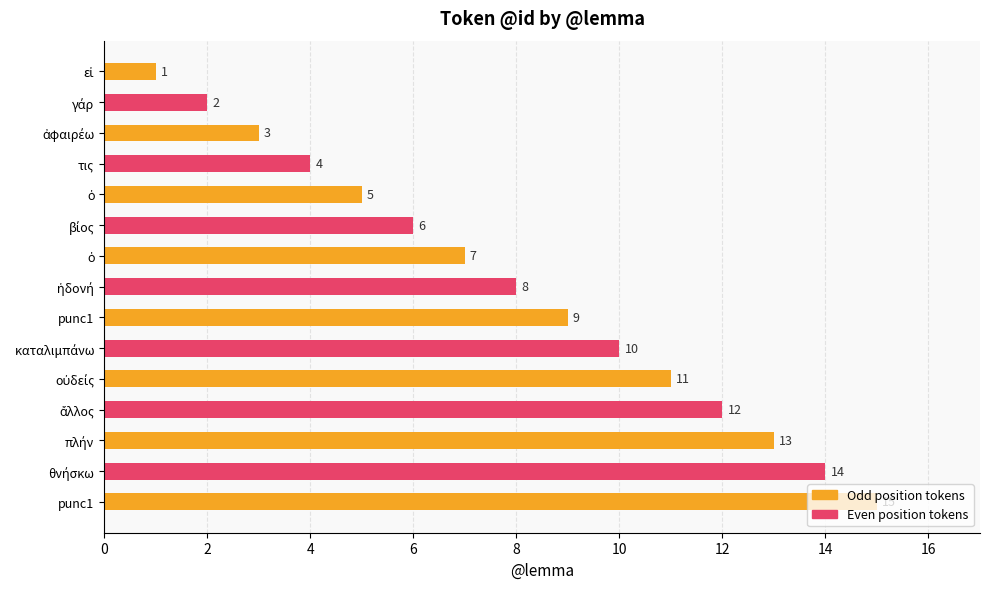

Count the number of data series in this chart.

1